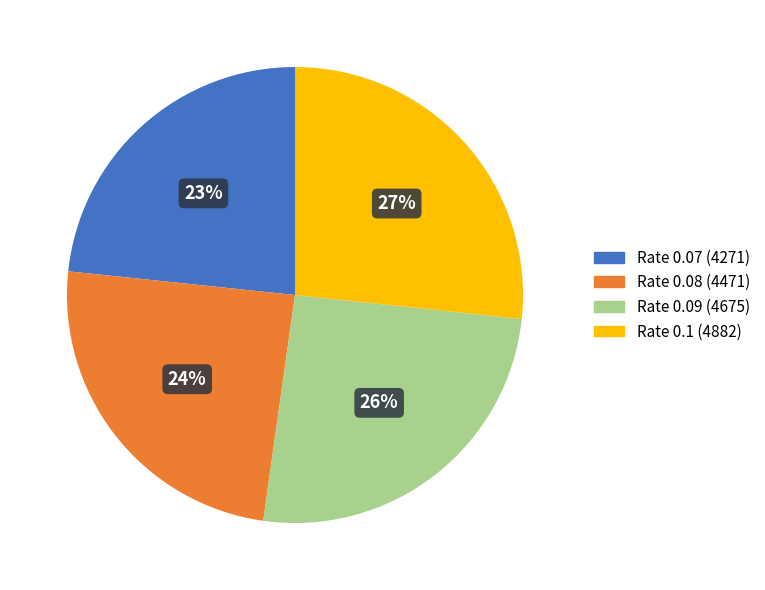

Is there any slice that represents more than half of the pie?

No